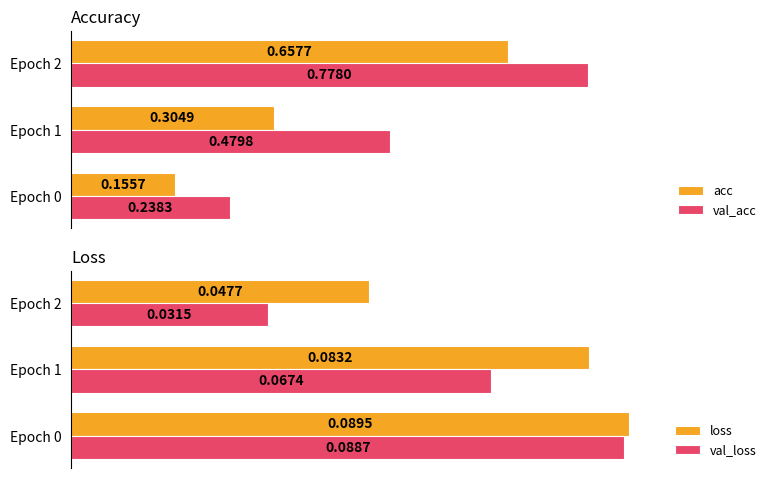

What is the maximum value for val_loss?

0.1